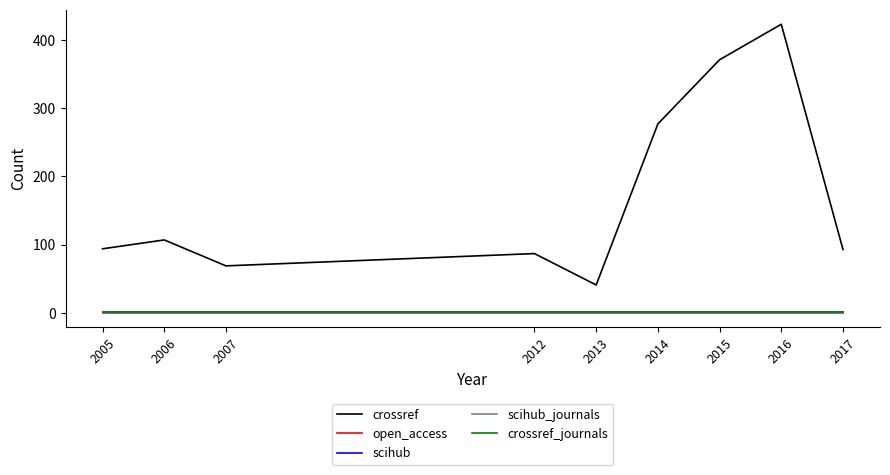

Is this an area chart (filled region under the line)?

No